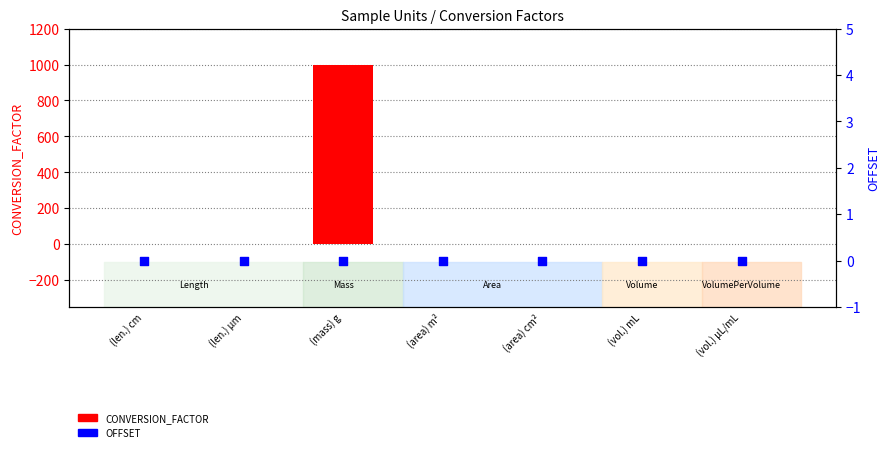

What are all the series names shown in the legend?

CONVERSION_FACTOR, OFFSET